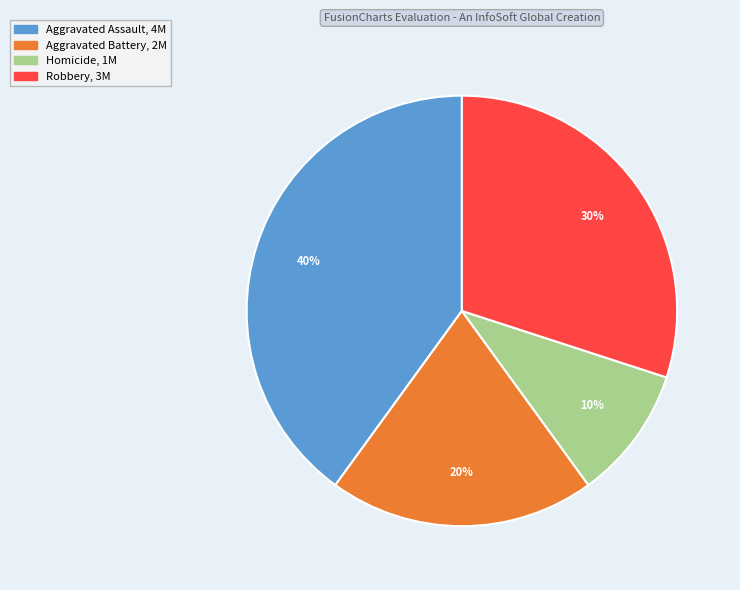

Which has a higher value, Robbery or Aggravated Battery?

Robbery